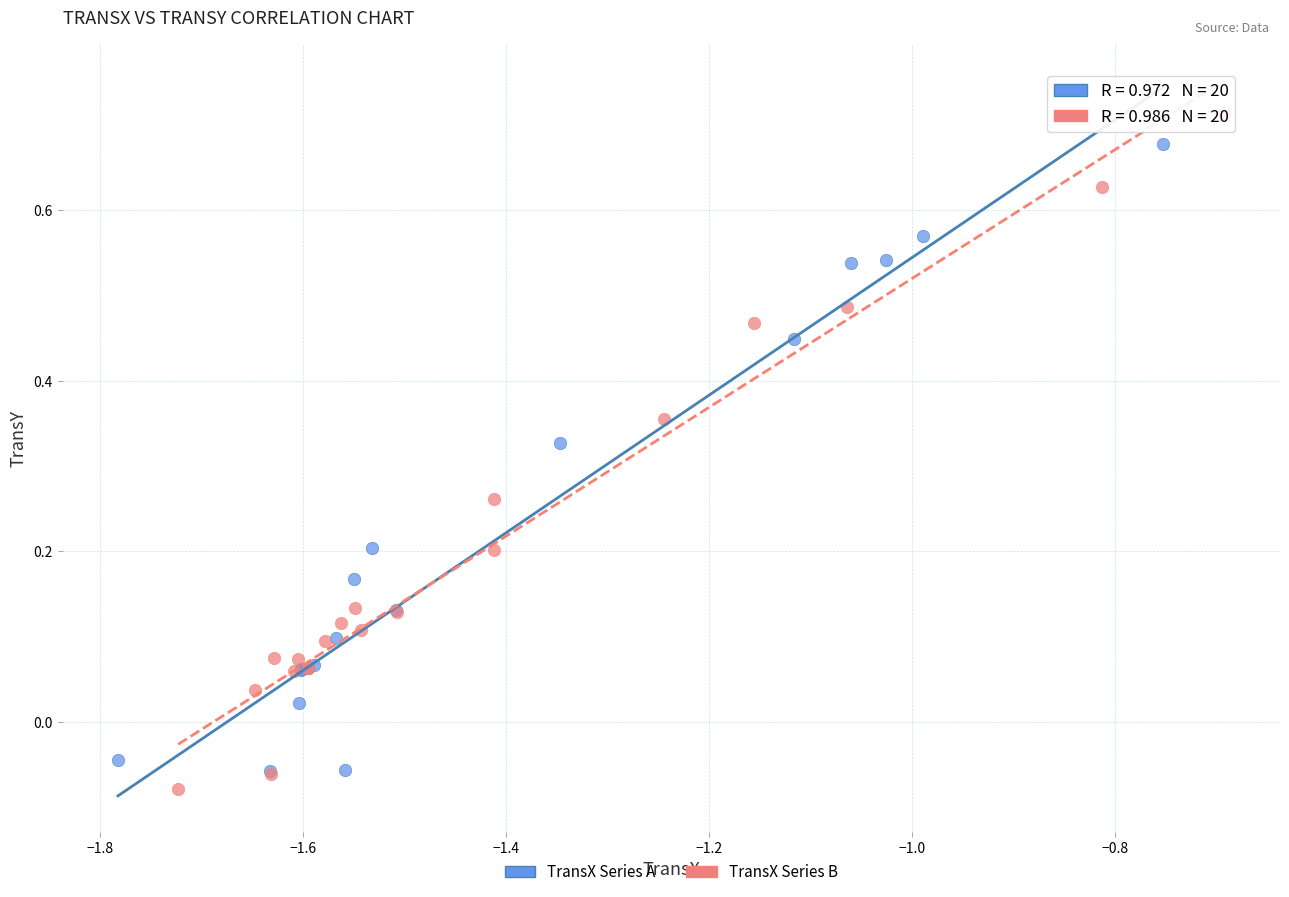

What are all the series names shown in the legend?

TransX Series A, TransX Series B